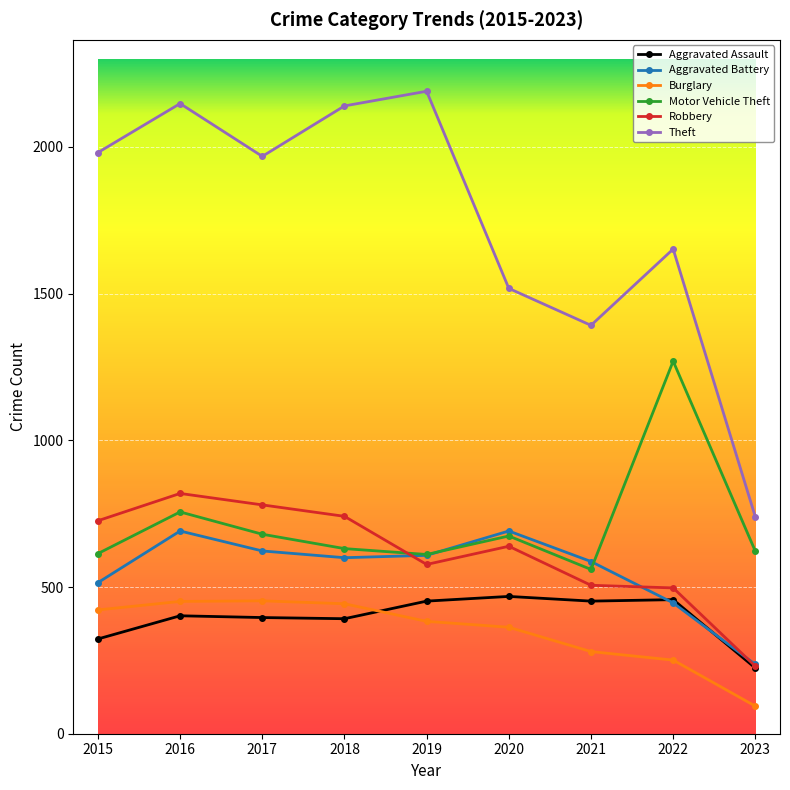

What is the total value across all series at 2020?

4353